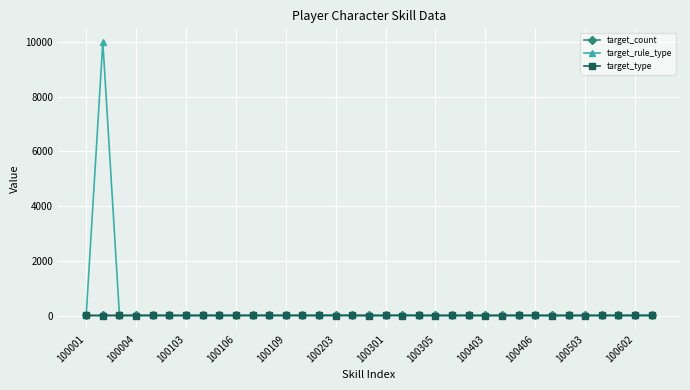

What is the greatest value displayed?

10001